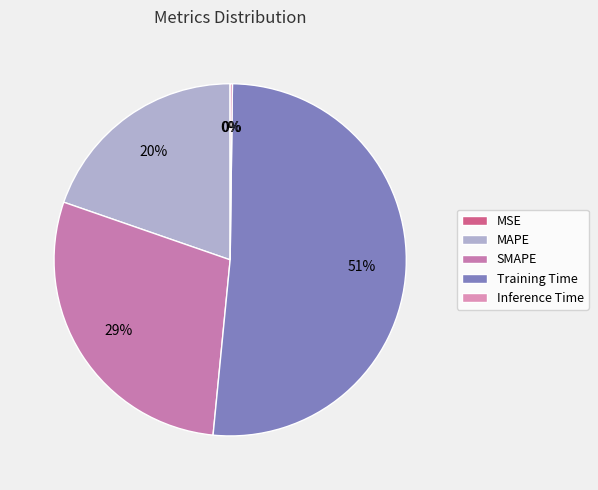

Rank the categories by value from lowest to highest.

MSE, Inference Time, MAPE, SMAPE, Training Time